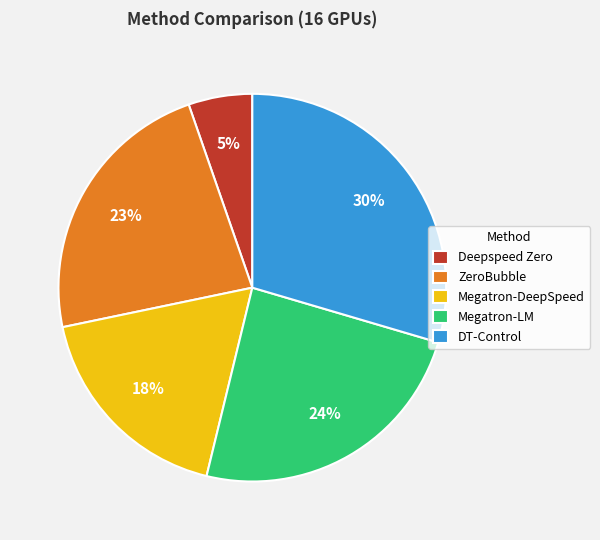

To the nearest percent, what is the combined percentage of ZeroBubble and Deepspeed Zero?

28%